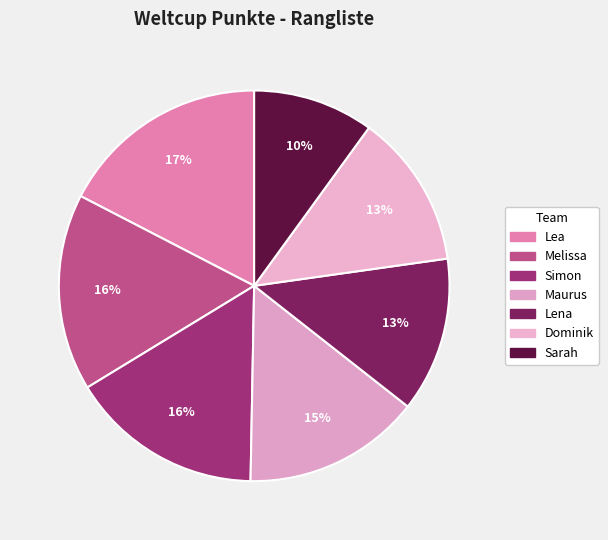

Rank the categories by value from lowest to highest.

Sarah, Dominik, Lena, Maurus, Simon, Melissa, Lea